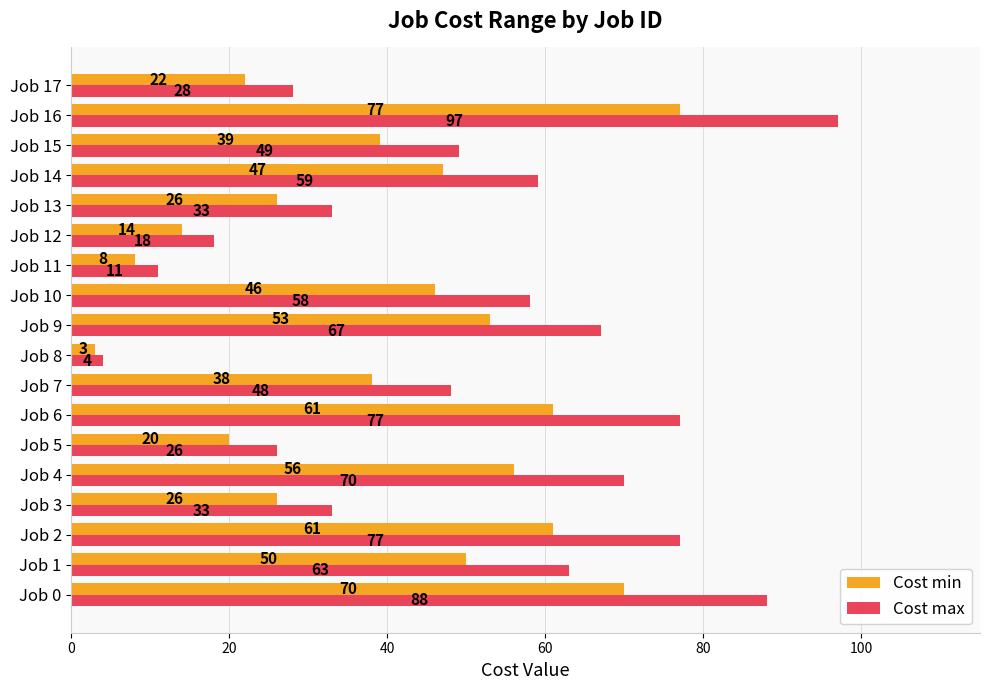

List the series in order of their peak value, lowest first.

Cost min, Cost max